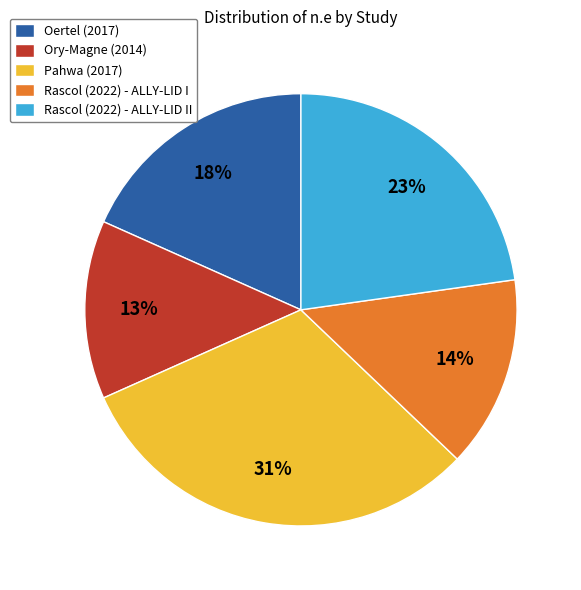

To the nearest percent, what is the average slice percentage?

20%